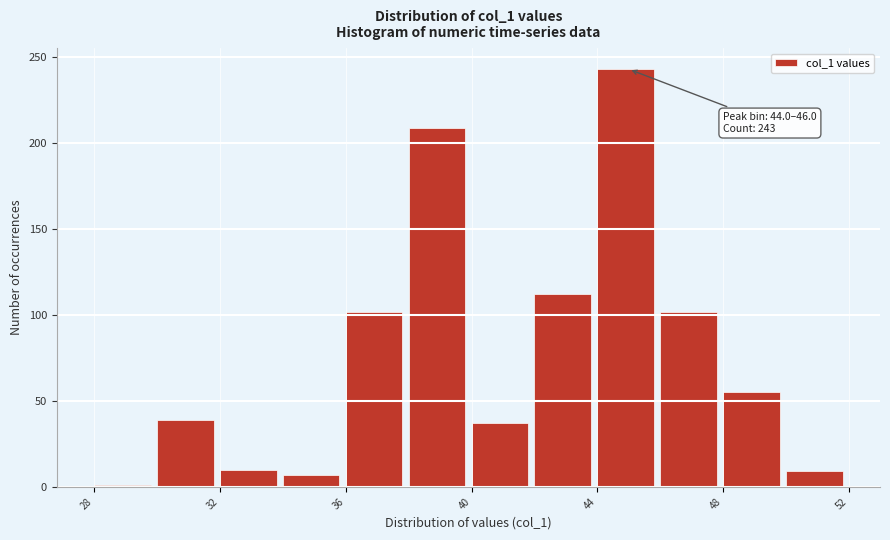

Over which range of the x-axis is the bar tallest?

44 to 46